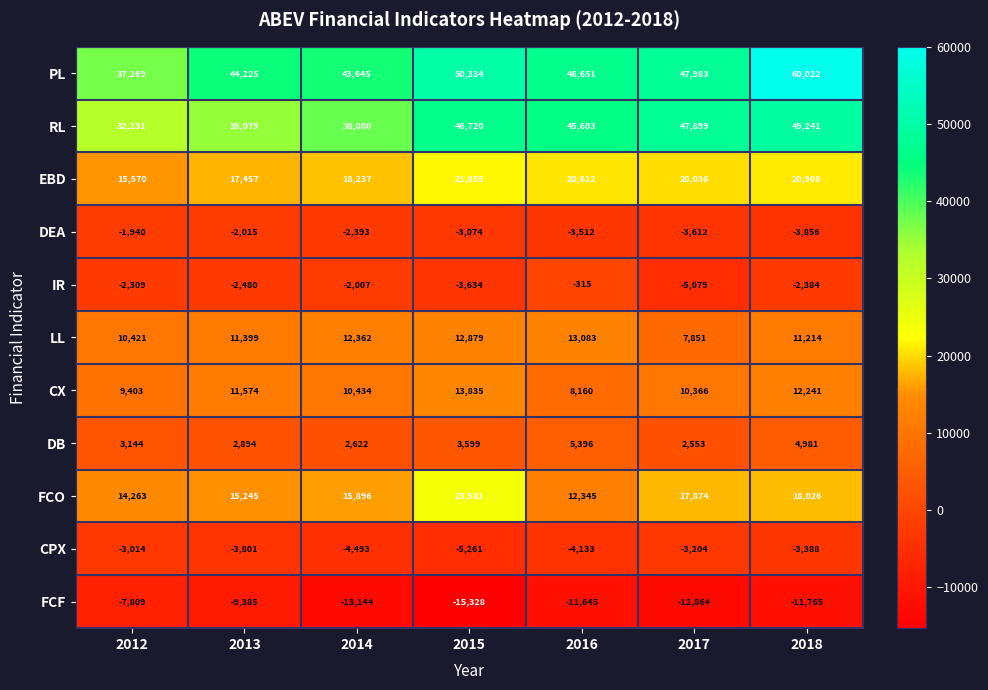

Which category has the highest value across all series?

2018